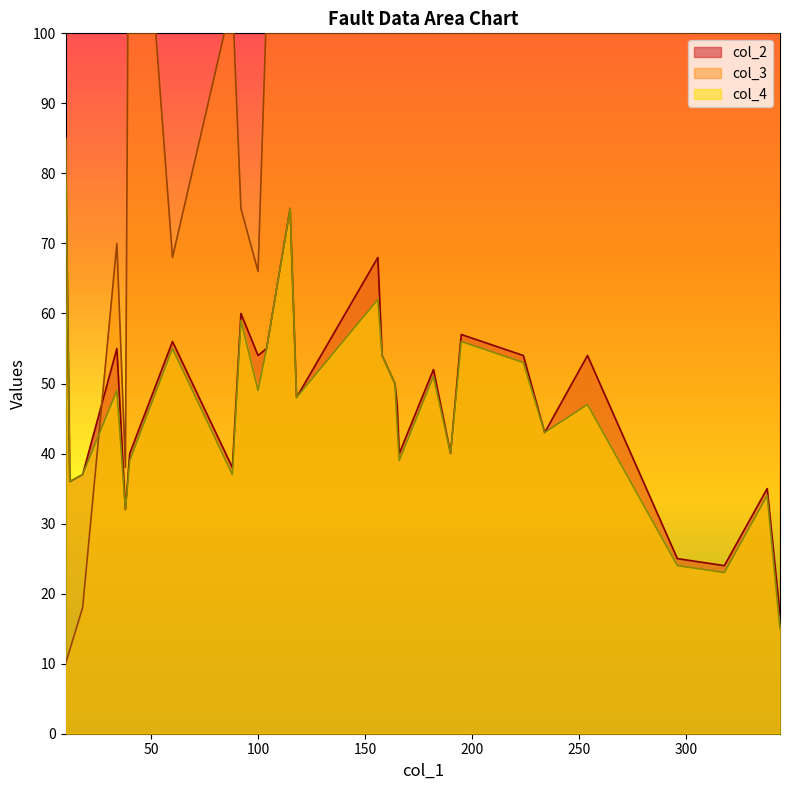

What is the lowest value of the col_4 series?

15